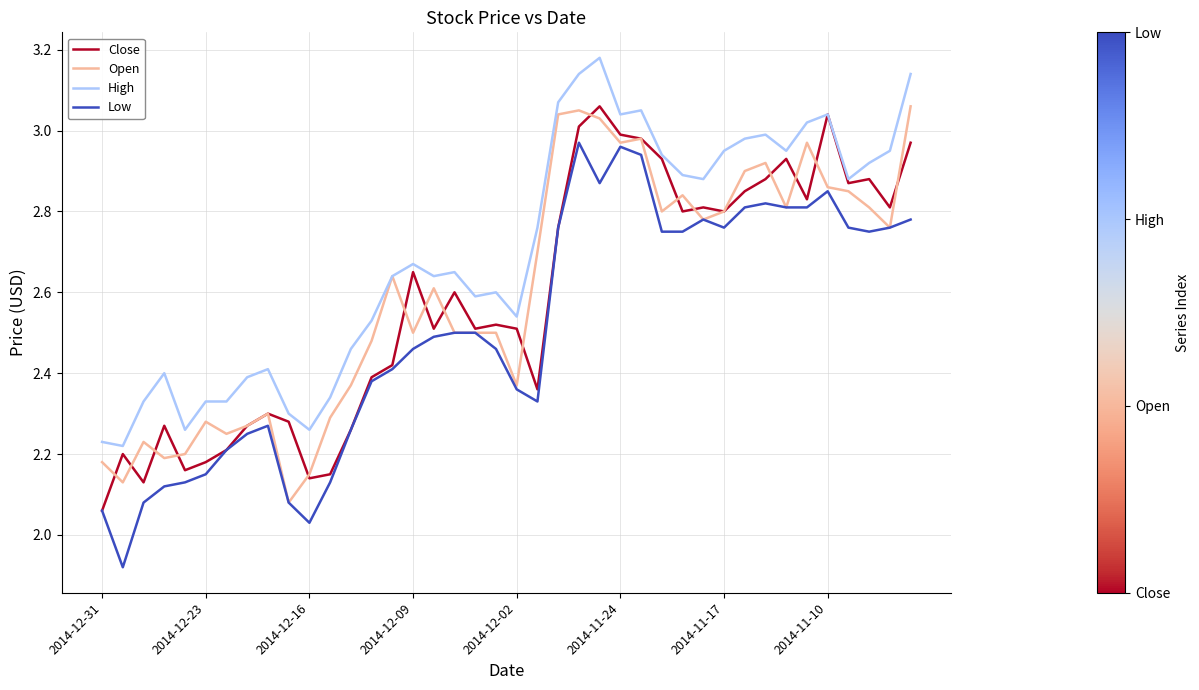

True or false: High and Low cross at least once.

False